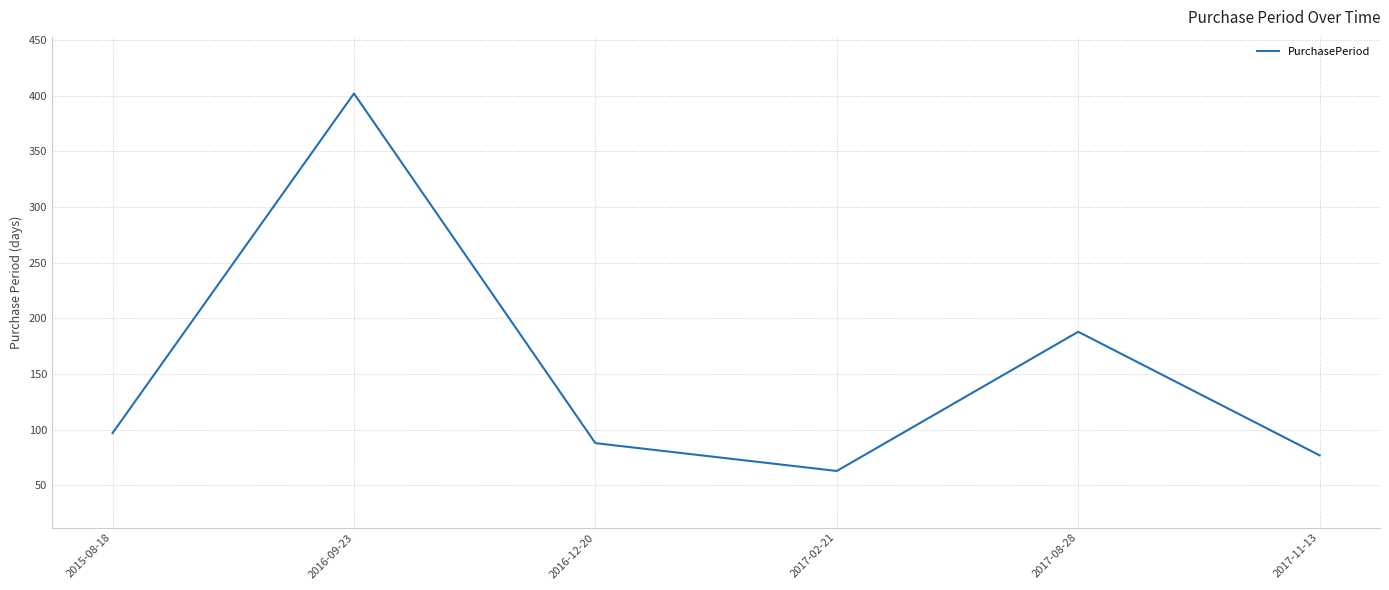

Reading left to right, what are all the values shown in this chart?

2015-08-18=97	2016-09-23=402	2016-12-20=88	2017-02-21=63	2017-08-28=188	2017-11-13=77